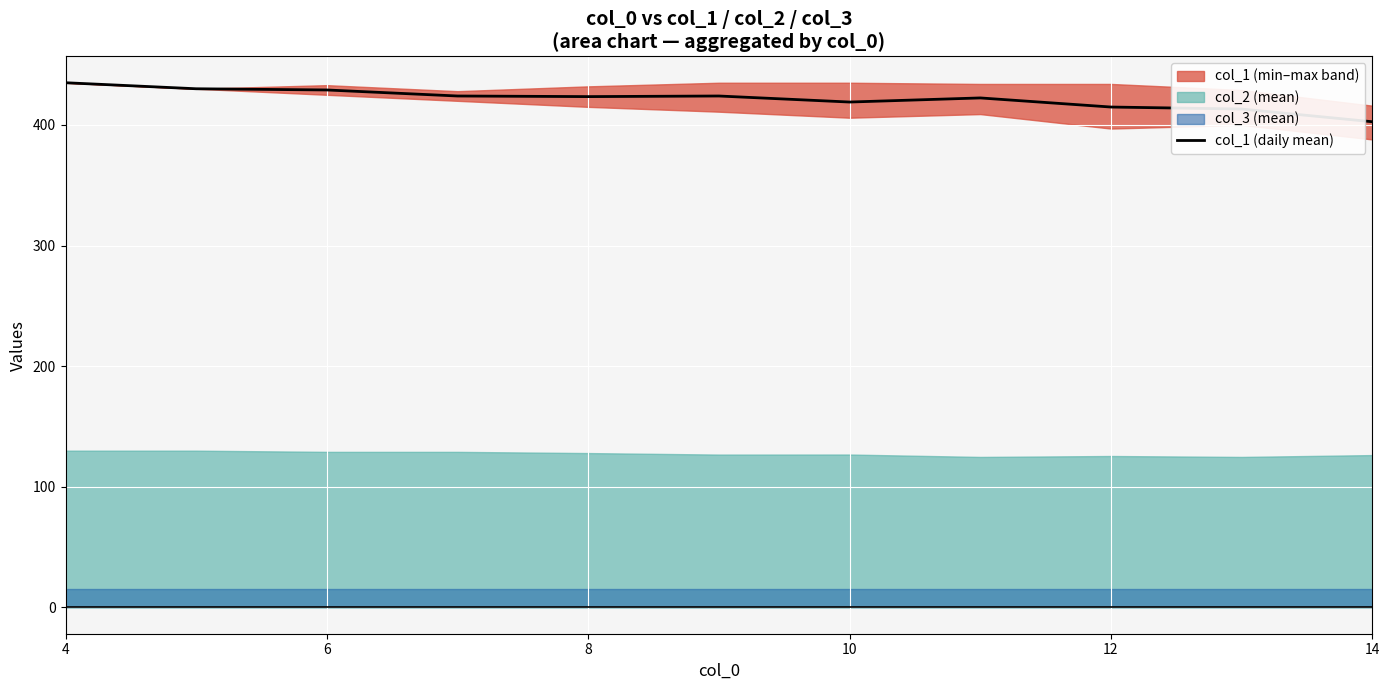

What is the highest value of the col_1 (daily mean) series?

435.0